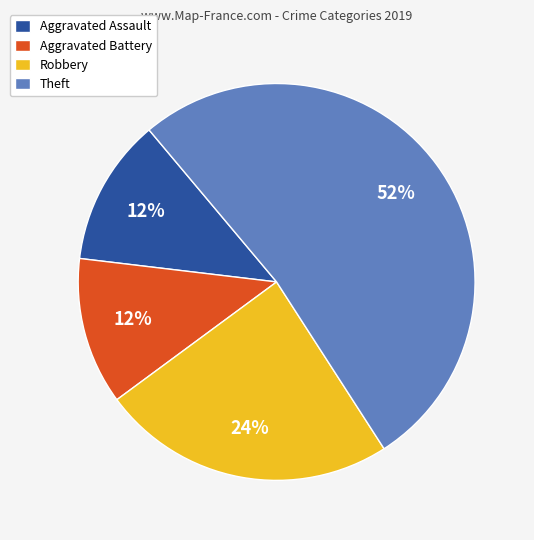

Is it true that Aggravated Assault is 12% of the pie?

True